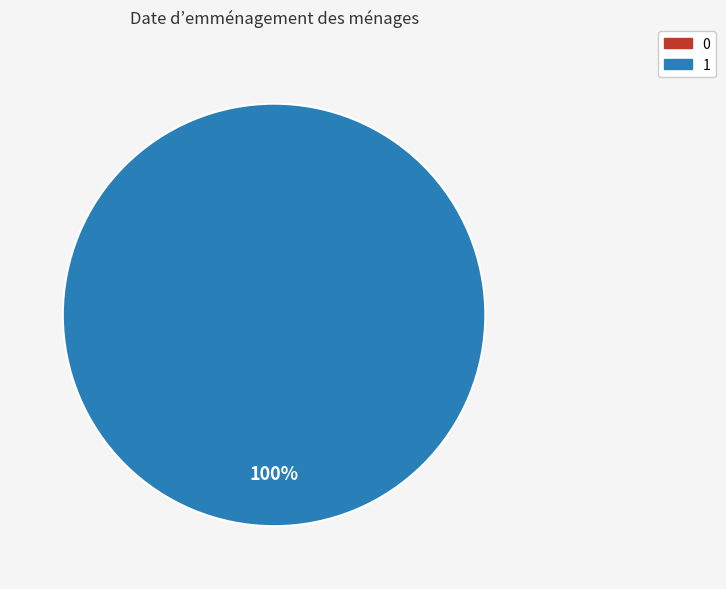

Which slice is the largest?

1